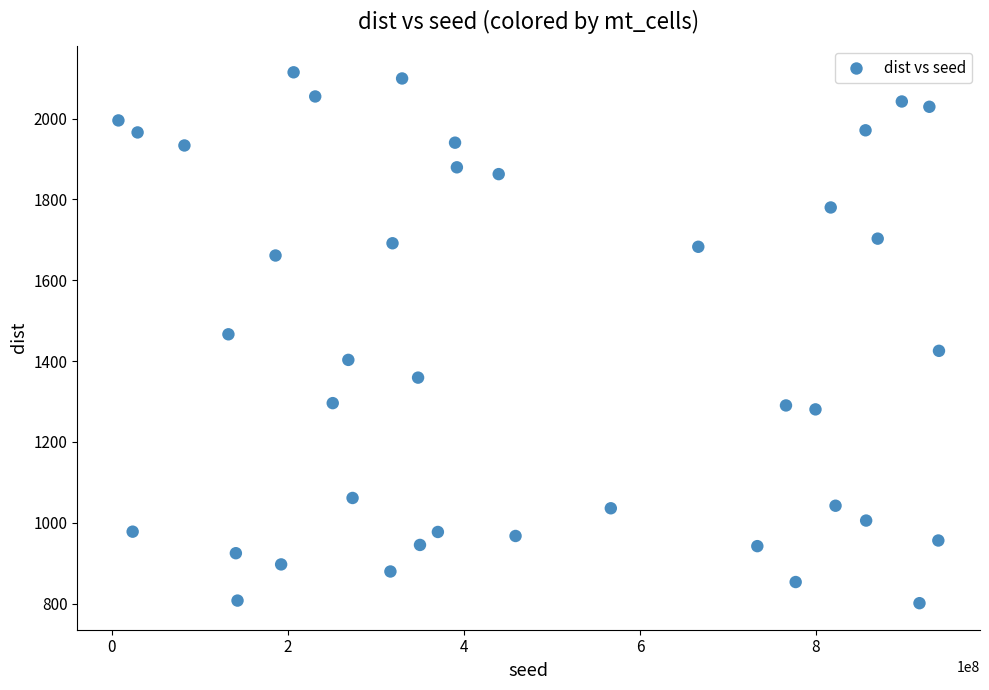

What is the range of Y values (max minus min)?

1313.8